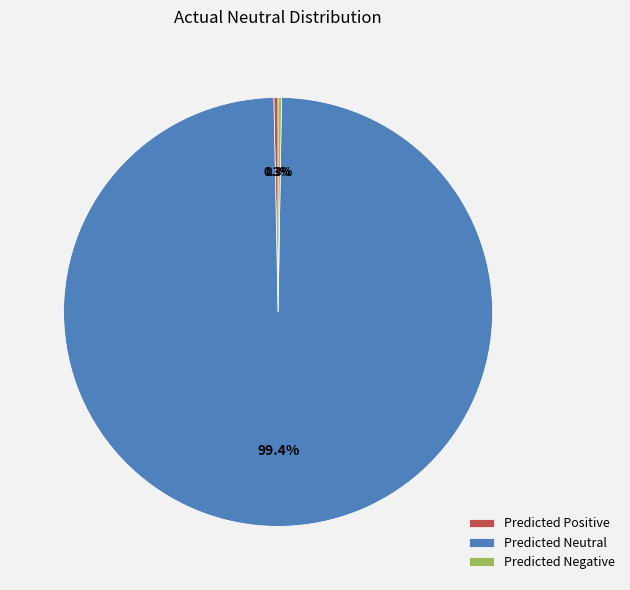

Does any single category account for the majority?

Yes